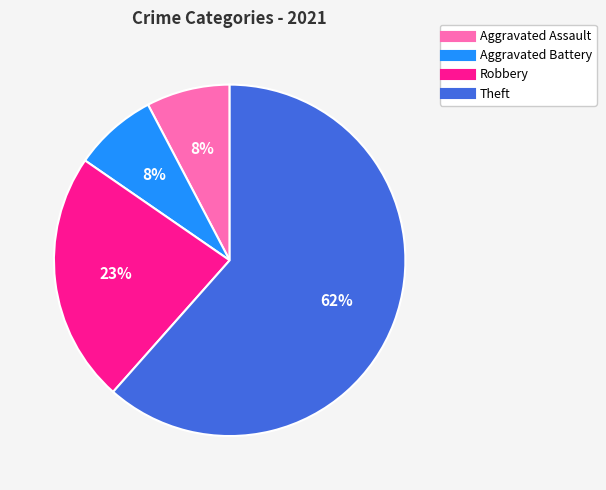

Approximately how many times larger is the value at Aggravated Assault compared to Robbery?

0.3